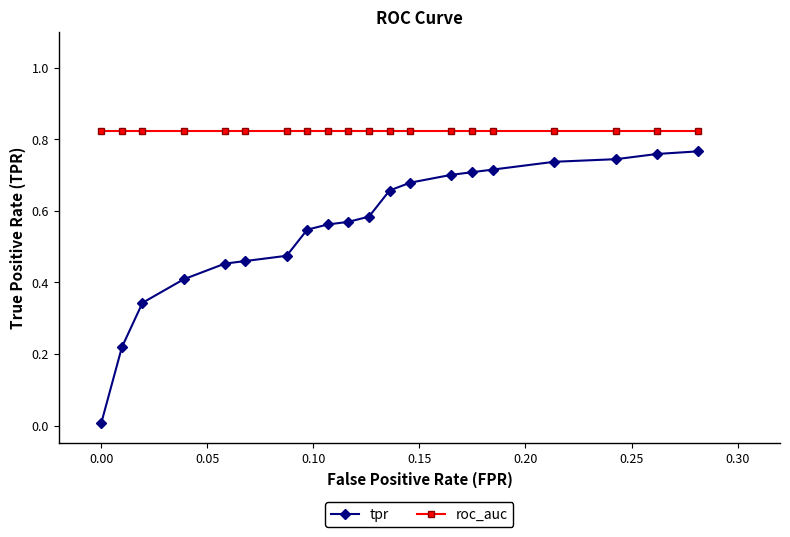

What are all the series names shown in the legend?

tpr, roc_auc